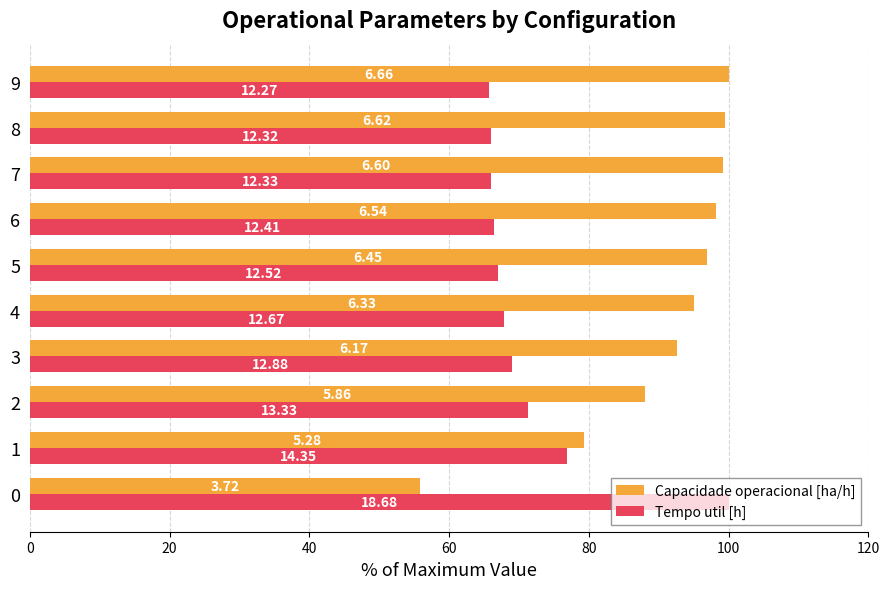

Reading right to left, transcribe all the data shown in this chart.

Capacidade operacional [ha/h]: 100.0	99.5	99.1	98.2	96.9	95.1	92.7	88.0	79.3	55.8
Tempo util [h]: 65.7	66.0	66.0	66.4	67.0	67.8	69.0	71.4	76.8	100.0